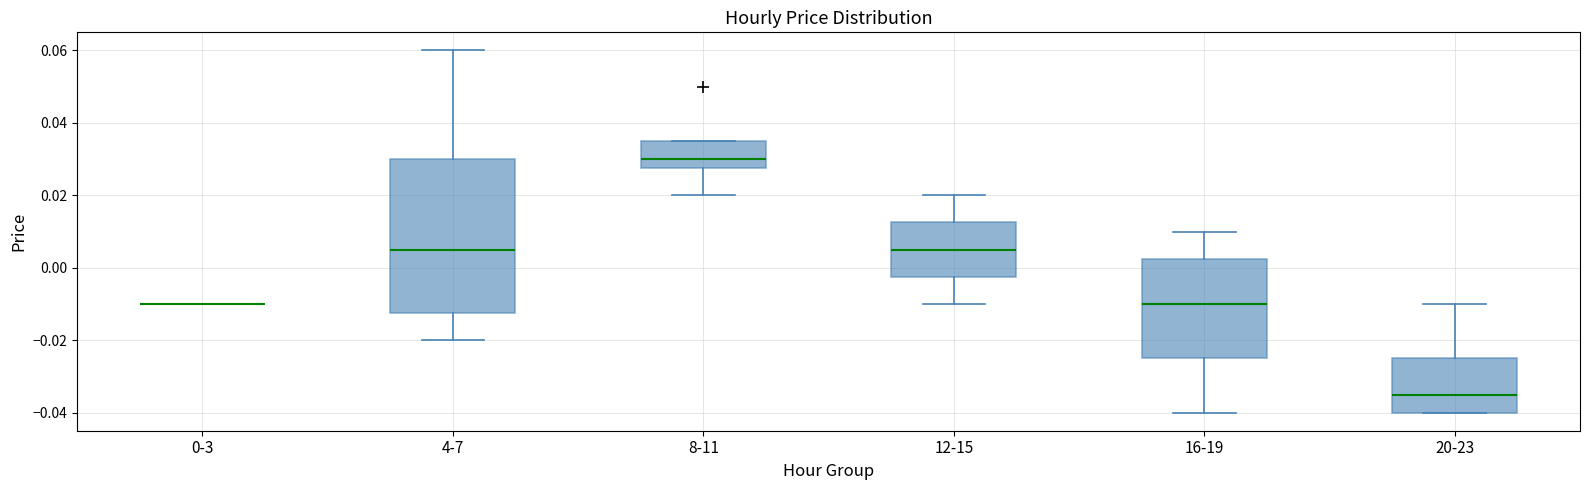

Reading left to right, read every box against the y-axis: the position of its median line, the range the box covers, and the ends of its whiskers. The values are not printed on the chart, so give them approximately, as read against the axis.

0-3: box collapsed to a line at -0.010, whiskers -0.010 to -0.010
4-7: median 0.006, box -0.012 to 0.030, whiskers -0.020 to 0.060
8-11: median 0.030, box 0.028 to 0.036, whiskers 0.020 to 0.036
12-15: median 0.006, box -0.002 to 0.012, whiskers -0.010 to 0.020
16-19: median -0.010, box -0.024 to 0.002, whiskers -0.040 to 0.010
20-23: median -0.034, box -0.040 to -0.024, whiskers -0.040 to -0.010